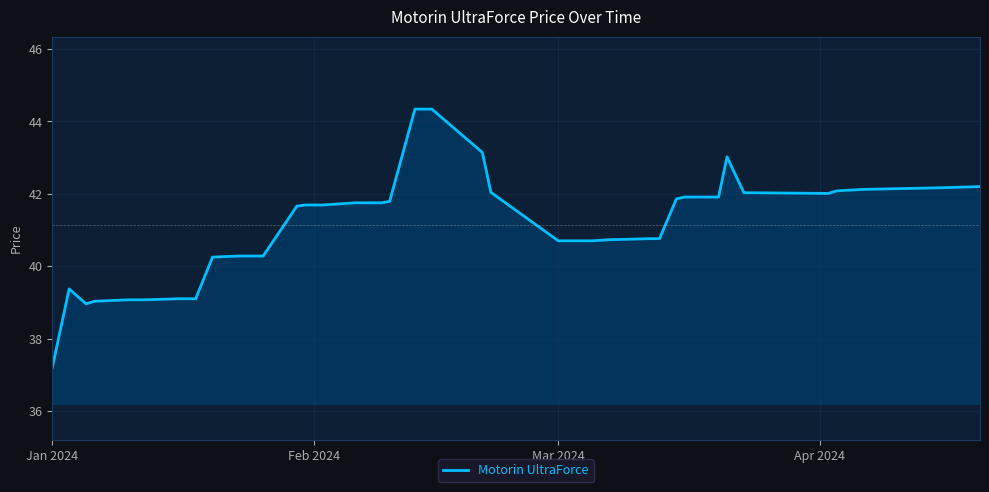

What is the minimum value shown in the chart?

37.2